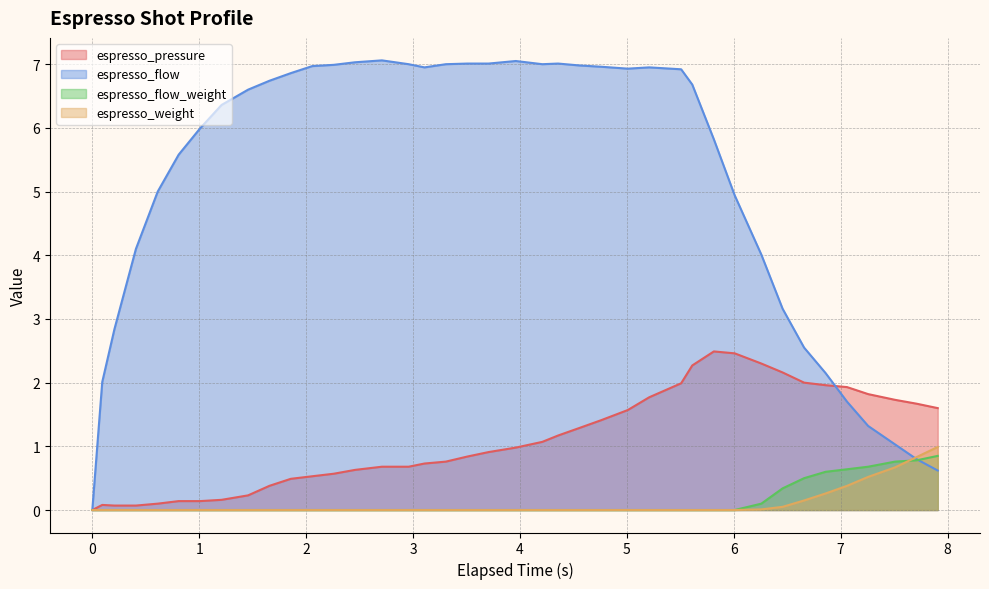

Which series has the largest range (max minus min)?

espresso_flow